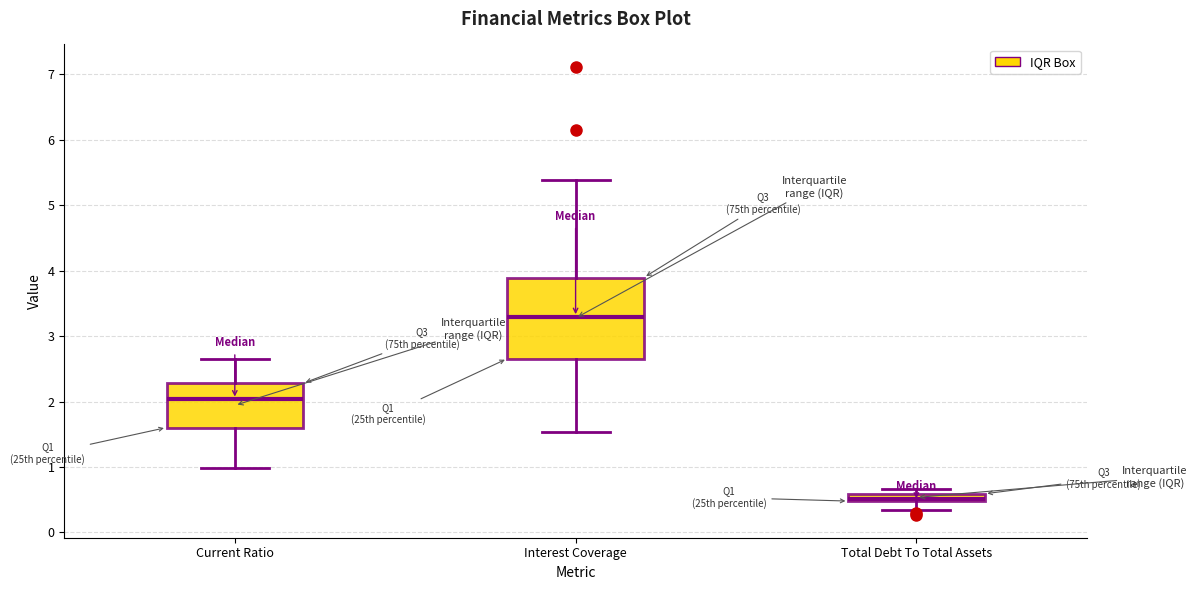

Which box has the lowest median line?

Total Debt To Total Assets